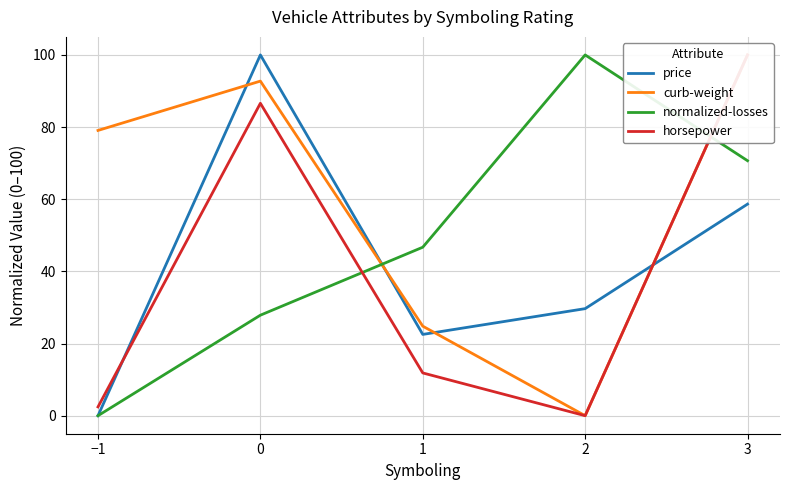

What is the label of the 4th point from the left?

2